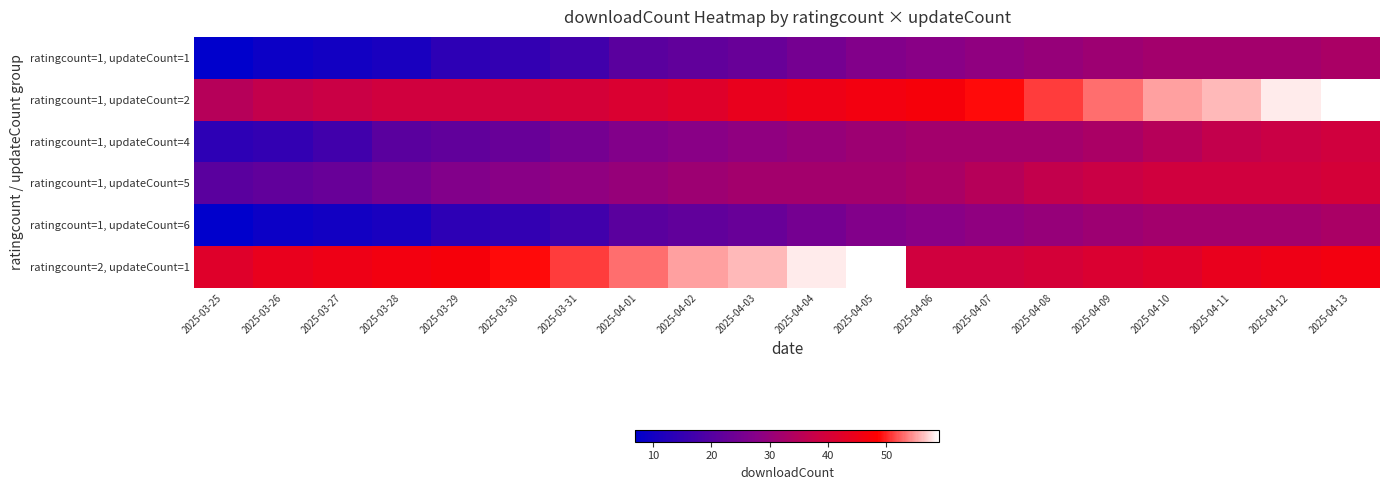

Which series has the largest total across all categories?

ratingcount=2, updateCount=1